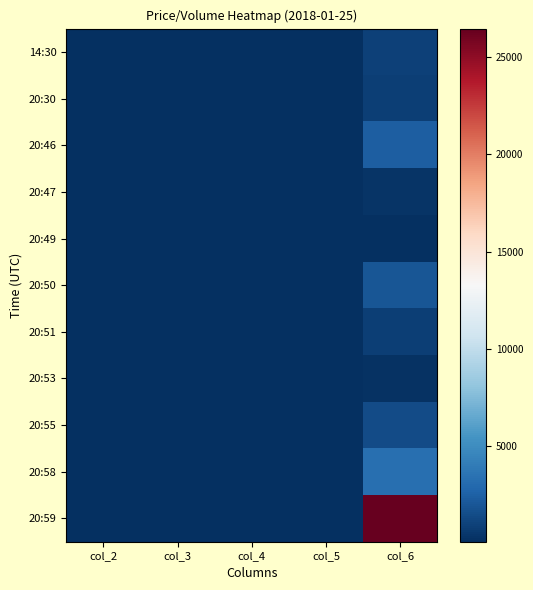

Reading right to left, what are all the values shown in this chart?

14:30: col_6=1000.0	col_5=92.6	col_4=92.6	col_3=92.6	col_2=92.6
20:30: col_6=900.0	col_5=92.3	col_4=92.3	col_3=92.3	col_2=92.3
20:46: col_6=2400.0	col_5=92.4	col_4=92.3	col_3=92.4	col_2=92.4
20:47: col_6=301.0	col_5=92.3	col_4=92.3	col_3=92.3	col_2=92.3
20:49: col_6=100.0	col_5=92.3	col_4=92.3	col_3=92.3	col_2=92.3
20:50: col_6=1996.0	col_5=92.3	col_4=92.3	col_3=92.3	col_2=92.3
20:51: col_6=913.0	col_5=92.4	col_4=92.4	col_3=92.4	col_2=92.4
20:53: col_6=298.0	col_5=92.4	col_4=92.4	col_3=92.4	col_2=92.4
20:55: col_6=1491.0	col_5=92.3	col_4=92.3	col_3=92.3	col_2=92.3
20:58: col_6=3372.0	col_5=92.4	col_4=92.4	col_3=92.4	col_2=92.4
20:59: col_6=26461.0	col_5=92.4	col_4=92.3	col_3=92.4	col_2=92.3